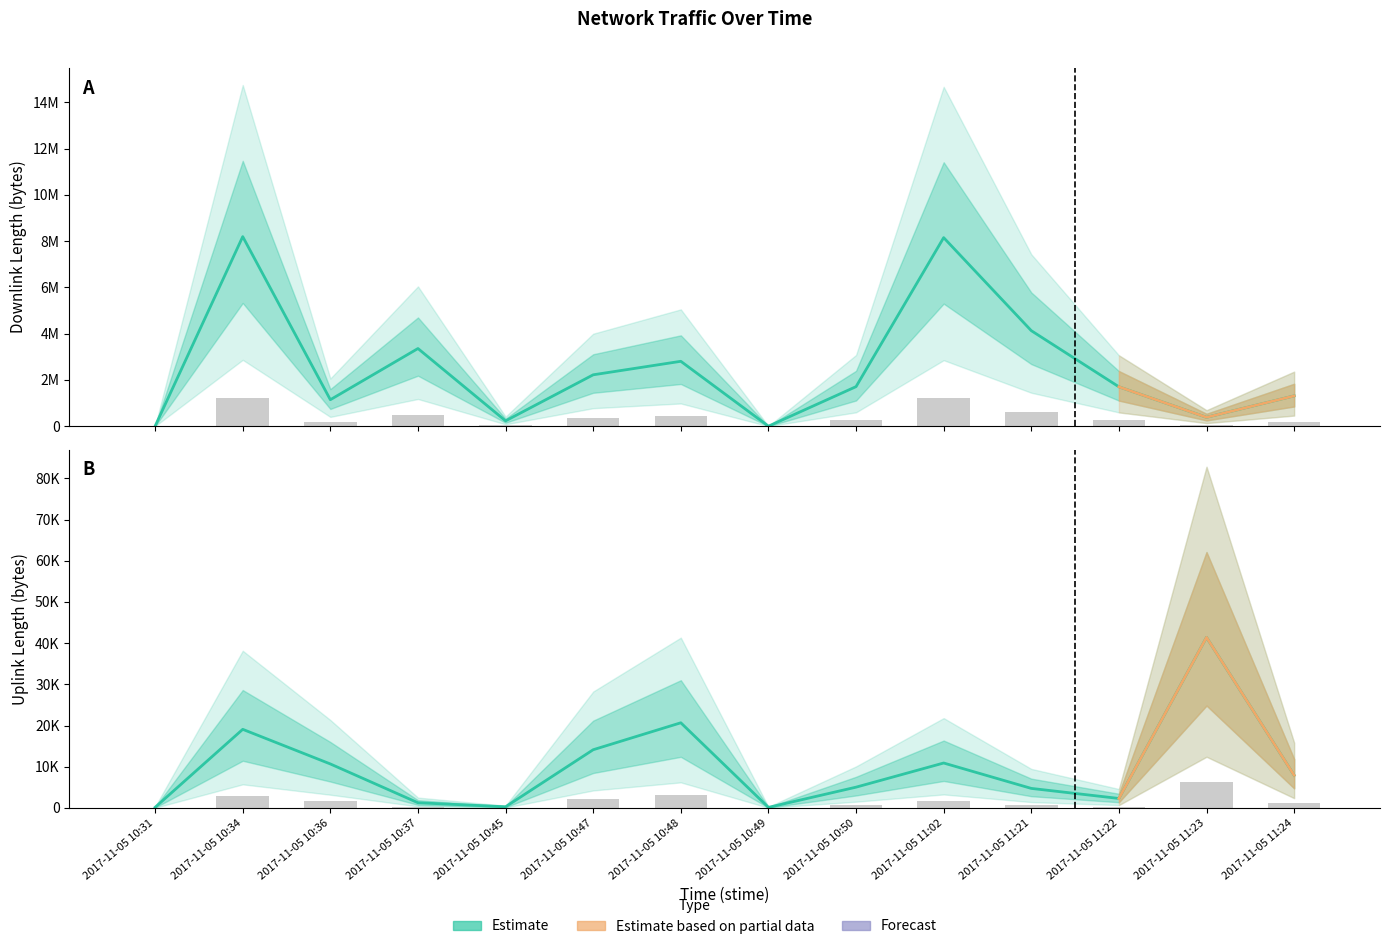

Which category has the lowest value in the uplink_length series?

2017-11-05 10:49